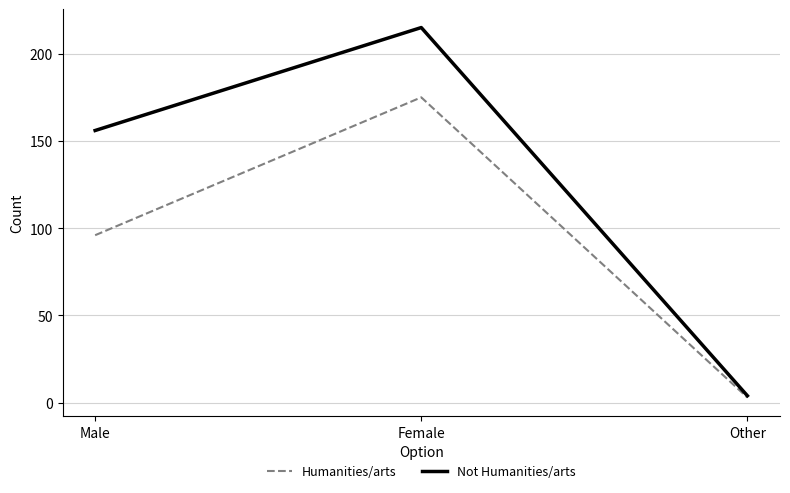

How many distinct data groups are displayed?

2